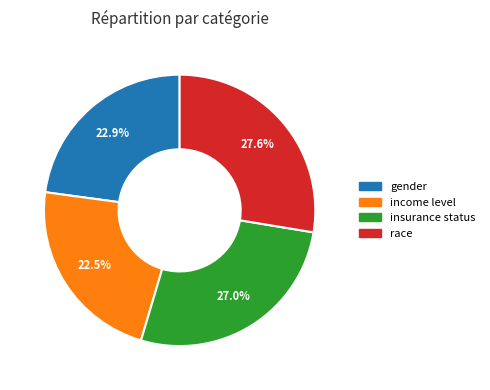

Which has a higher value, race or insurance status?

race